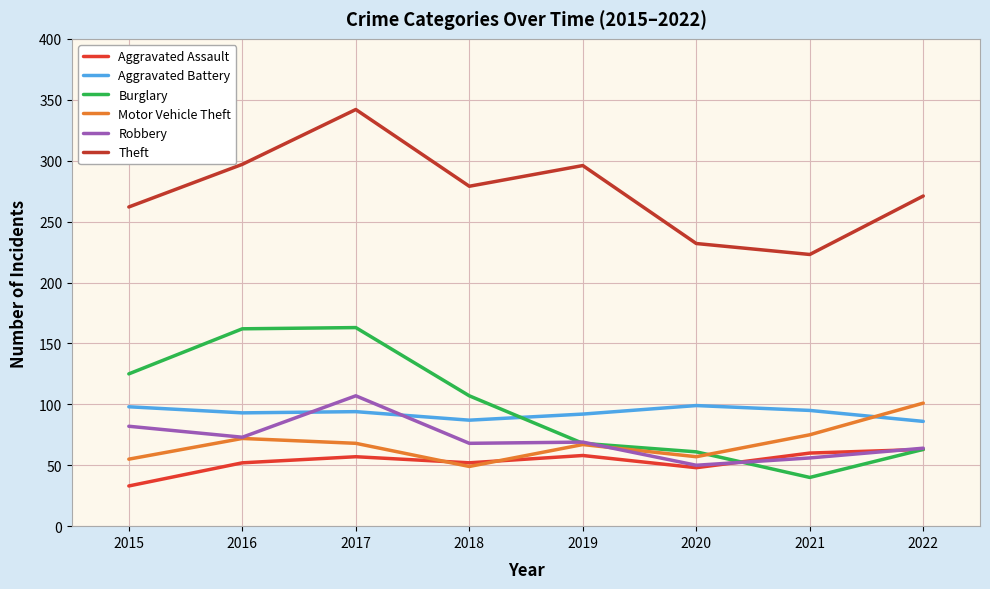

What is the value of the Robbery point at the 6th from the left?

50